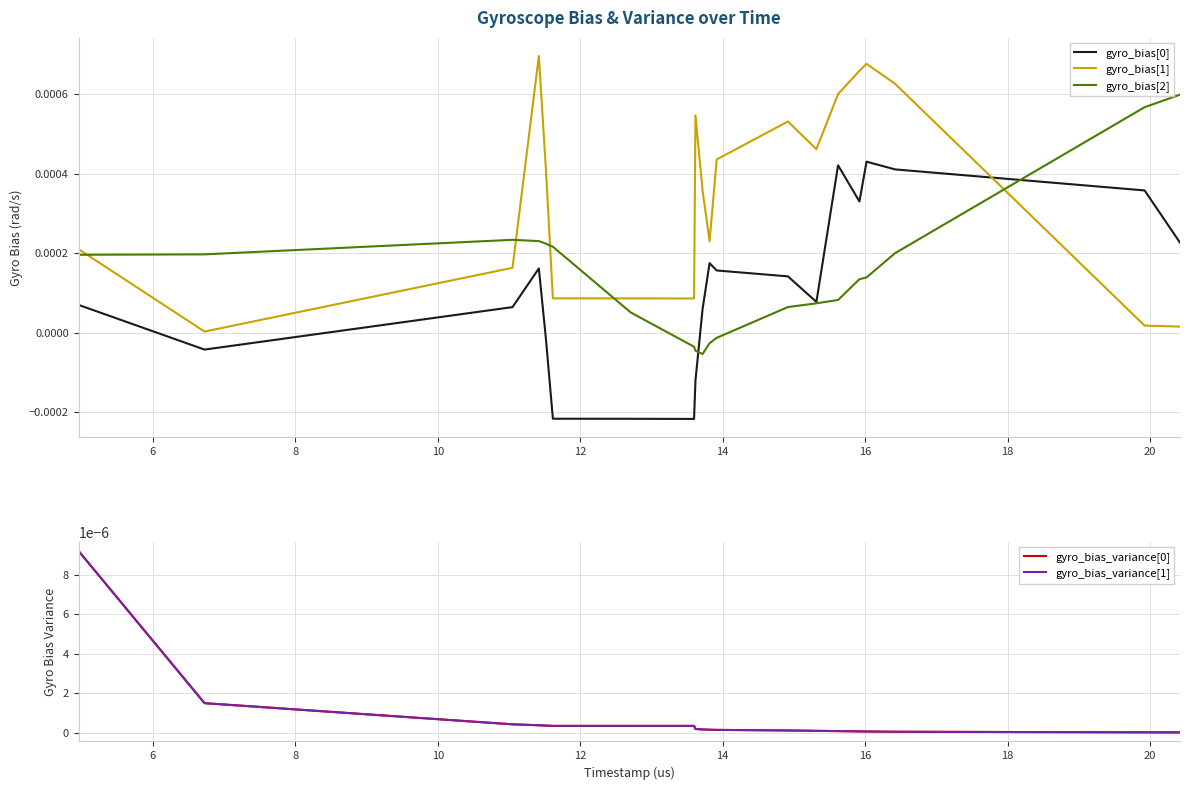

How many times do gyro_bias[2] and gyro_bias[0] cross each other?

2